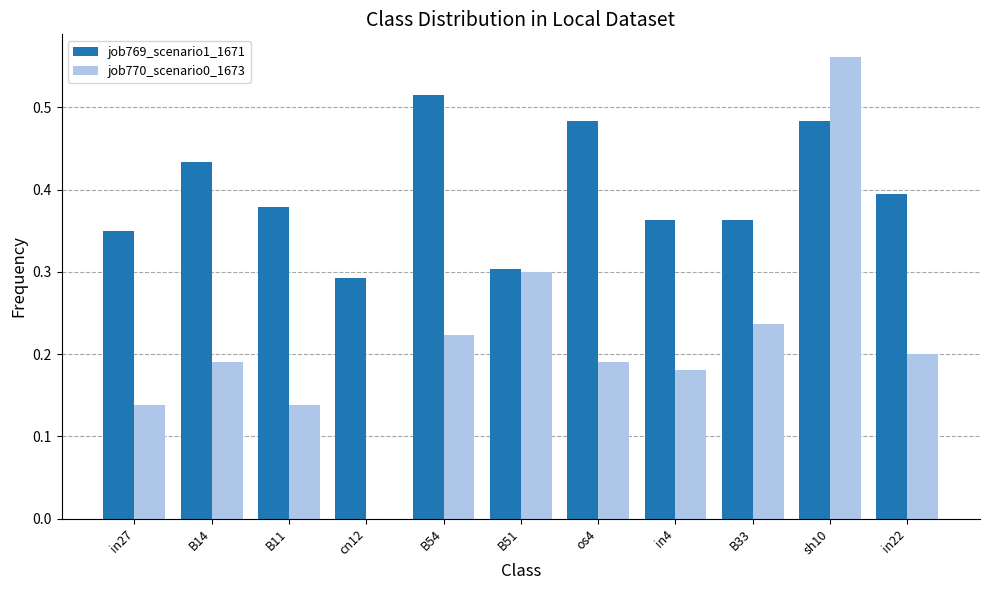

Between os4 and in4, which series saw the biggest shift?

job769_scenario1_1671